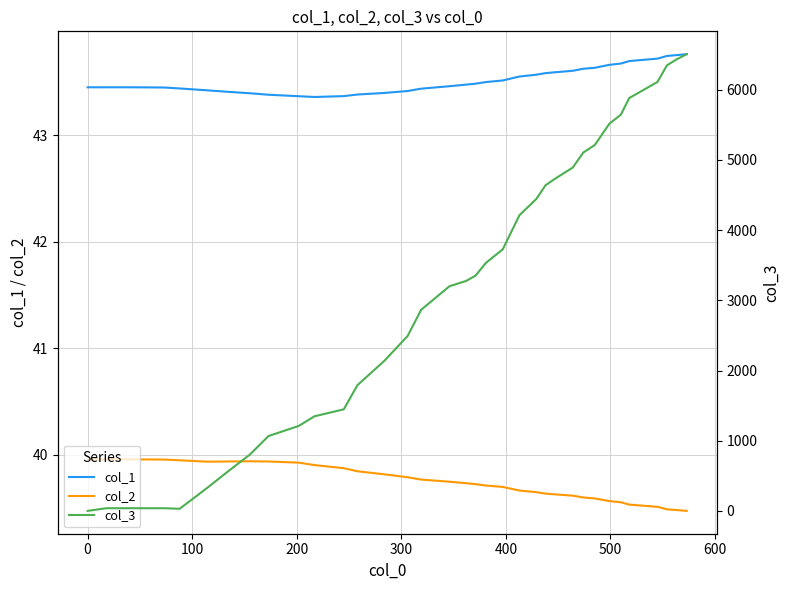

What is the minimum value for col_2?

39.5